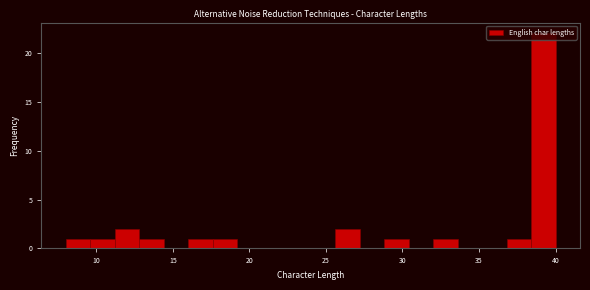

Read against the x-axis, roughly where is the centre of the tallest bar?

39.0